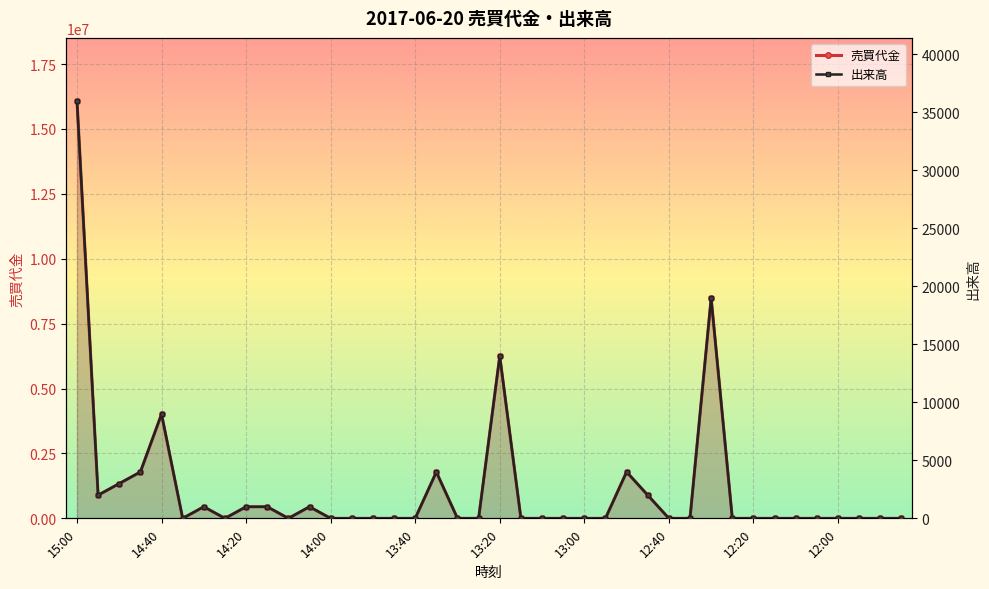

What is the difference between the second highest and minimum values in the 売買代金 series?

8474000